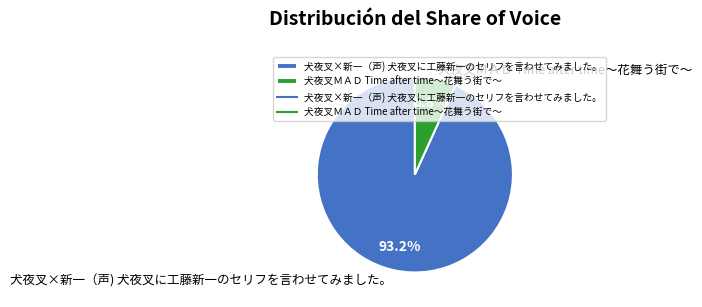

What is the ratio of the value at 犬夜叉×新一（声) 犬夜叉に工藤新一のセリフを言わせてみました。 to the value at 犬夜叉ＭＡＤ Time after time〜花舞う街で〜?

13.7